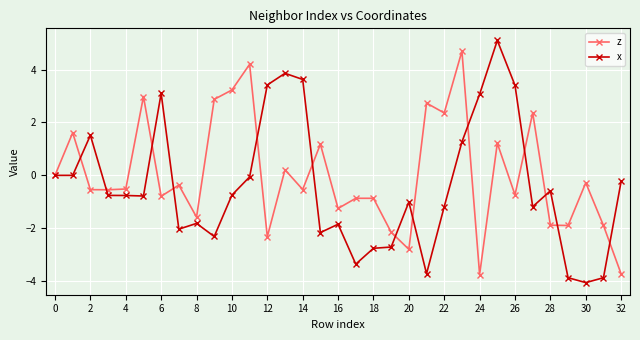

List the series in order of their overall mean, lowest first.

x, z